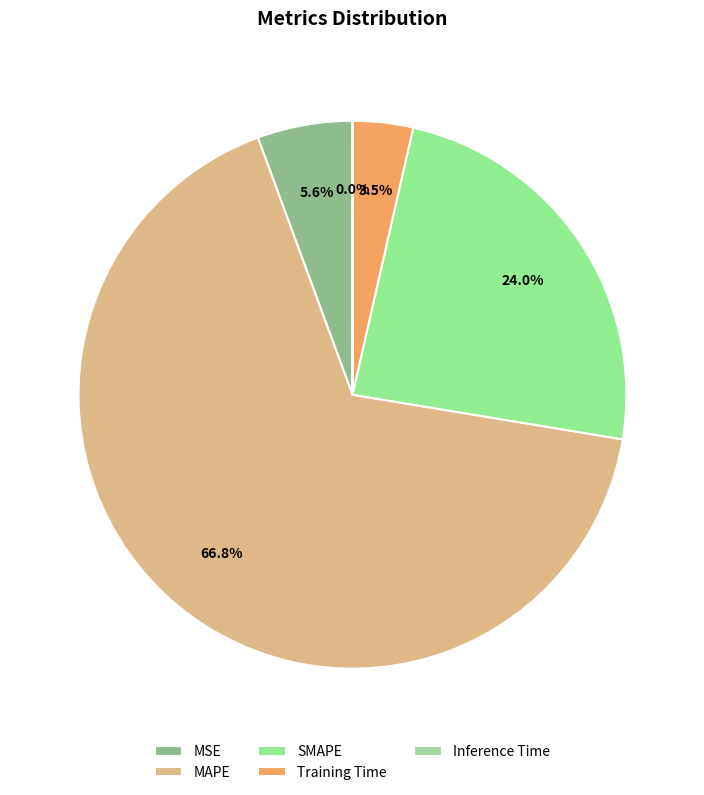

Which category has the smallest portion of the pie?

Inference Time